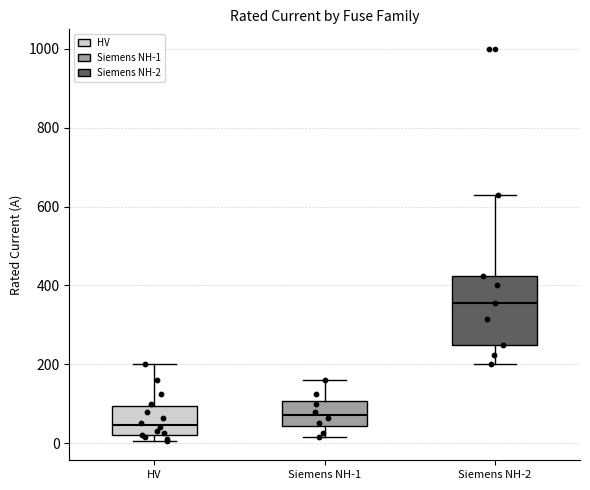

Reading left to right, read every box against the y-axis: the position of its median line, the range the box covers, and the ends of its whiskers. The values are not printed on the chart, so give them approximately, as read against the axis.

HV: median 40, box 20 to 100, whiskers 0 to 200
Siemens NH-1: median 80, box 40 to 100, whiskers 20 to 160
Siemens NH-2: median 360, box 260 to 420, whiskers 200 to 640